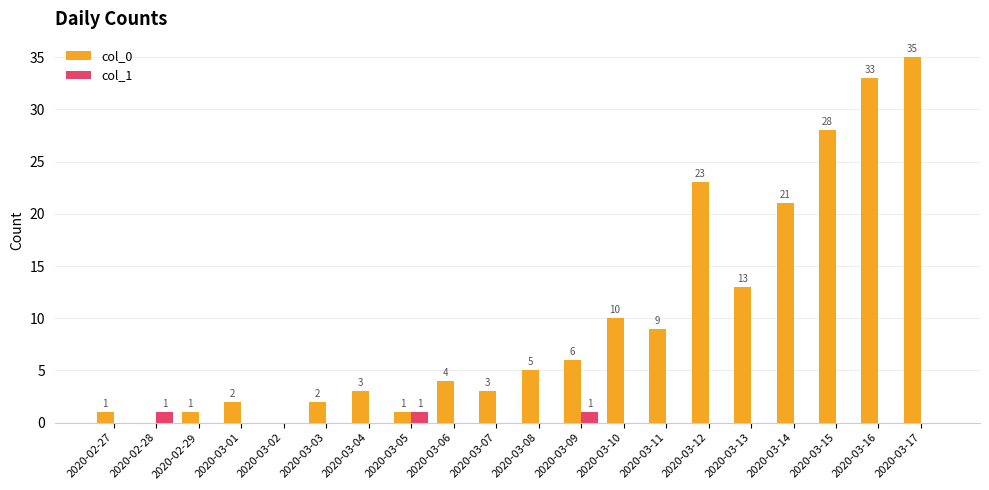

How many values in col_0 are above zero?

18